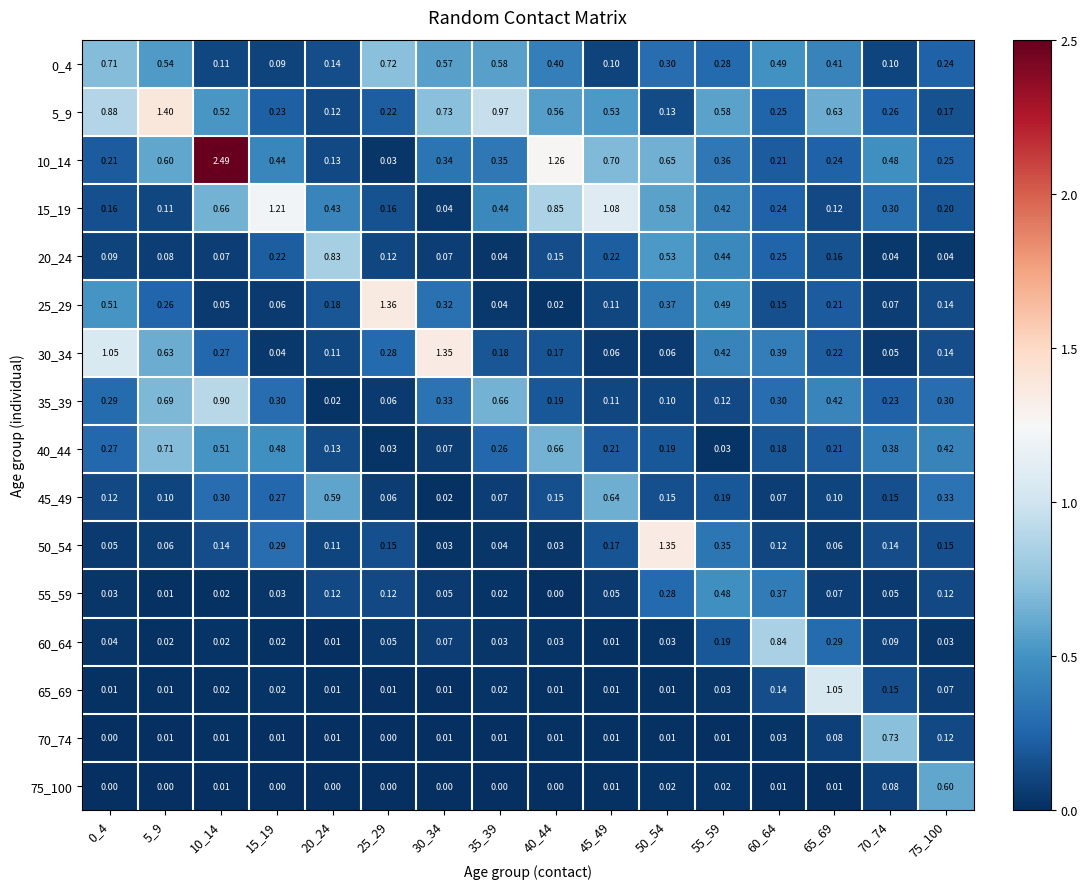

Is the value of 10_14 at 0_4 greater than the value of 40_44 at 30_34?

Yes